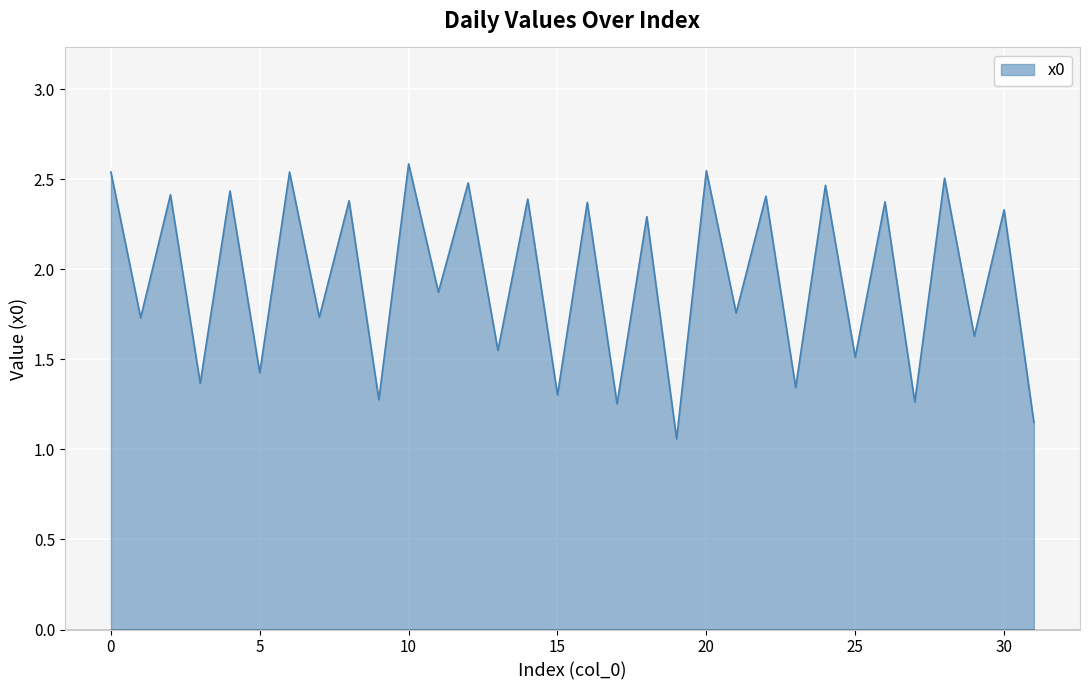

How many distinct data groups are displayed?

1